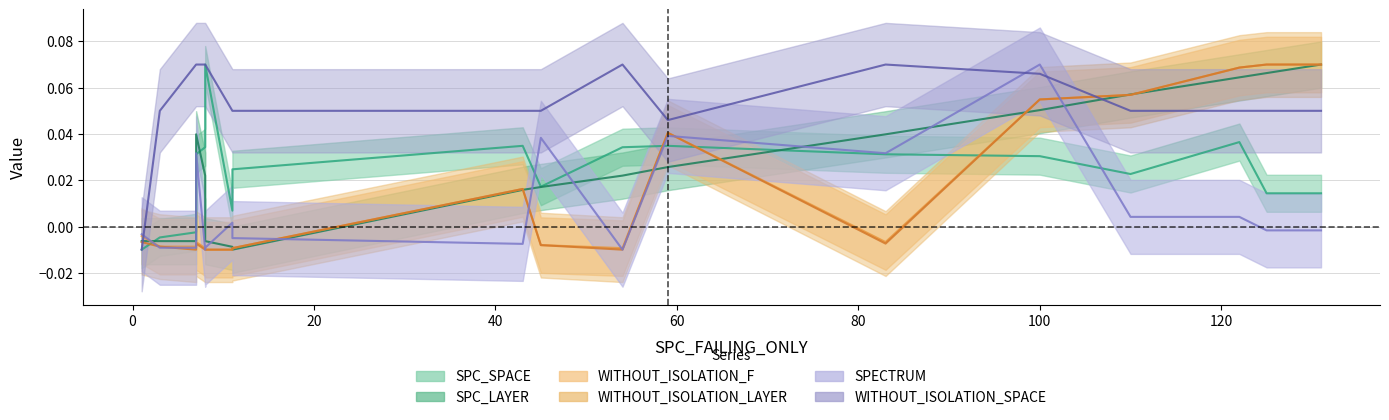

Reading left to right, extract all data points from this chart.

SPC_SPACE: 1=-0.0	3=-0.0	7=-0.0	7=0.0	8=0.0	8=0.1	11=0.0	11=0.0	43=0.0	45=0.0	54=0.0	59=0.0	83=0.0	100=0.0	110=0.0	122=0.0	125=0.0	131=0.0
SPC_LAYER: 1=-0.0	3=-0.0	7=-0.0	7=0.0	8=0.0	8=-0.0	11=-0.0	11=-0.0	43=0.0	45=0.0	54=0.0	59=0.0	83=0.0	100=0.1	110=0.1	122=0.1	125=0.1	131=0.1
WITHOUT_ISOLATION_F: 1=-0.0	3=-0.0	7=-0.0	7=-0.0	8=-0.0	8=-0.0	11=-0.0	11=-0.0	43=0.0	45=-0.0	54=-0.0	59=0.0	83=-0.0	100=0.1	110=0.1	122=0.1	125=0.1	131=0.1
WITHOUT_ISOLATION_LAYER: 1=-0.0	3=-0.0	7=-0.0	7=-0.0	8=-0.0	8=-0.0	11=-0.0	11=-0.0	43=0.0	45=-0.0	54=-0.0	59=0.0	83=-0.0	100=0.1	110=0.1	122=0.1	125=0.1	131=0.1
SPECTRUM: 1=-0.0	3=-0.0	7=-0.0	7=0.0	8=-0.0	8=-0.0	11=0.0	11=-0.0	43=-0.0	45=0.0	54=-0.0	59=0.0	83=0.0	100=0.1	110=0.0	122=0.0	125=-0.0	131=-0.0
WITHOUT_ISOLATION_SPACE: 1=-0.0	3=0.0	7=0.1	7=0.1	8=0.1	8=0.1	11=0.0	11=0.0	43=0.0	45=0.0	54=0.1	59=0.0	83=0.1	100=0.1	110=0.0	122=0.0	125=0.0	131=0.0